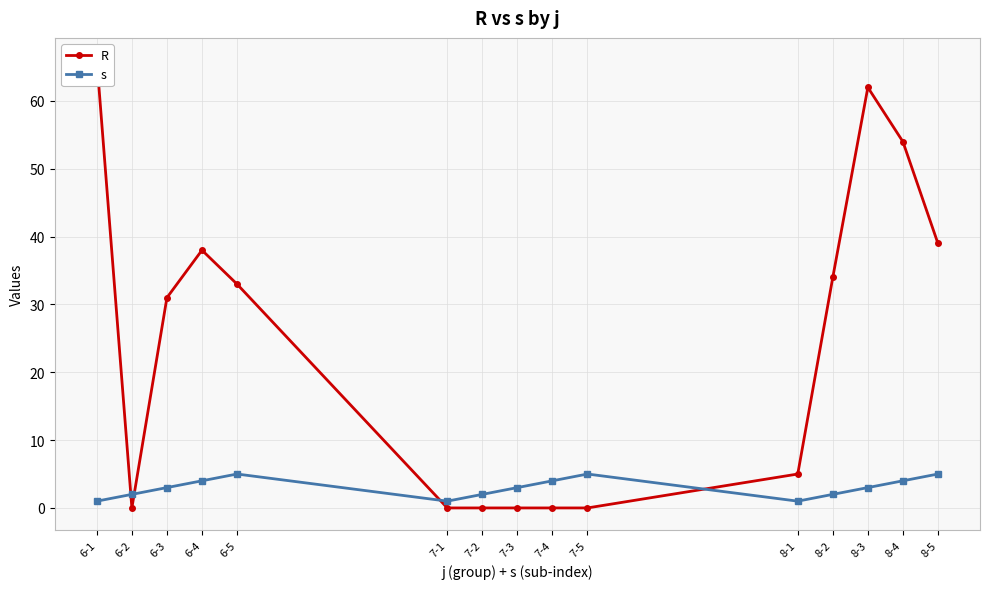

Where do s and R first cross each other?

6-1 and 6-2